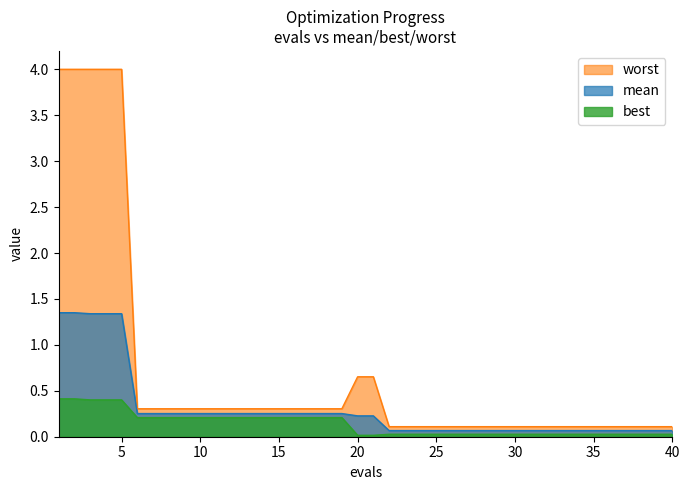

What is the total value across all series at 19?

0.8